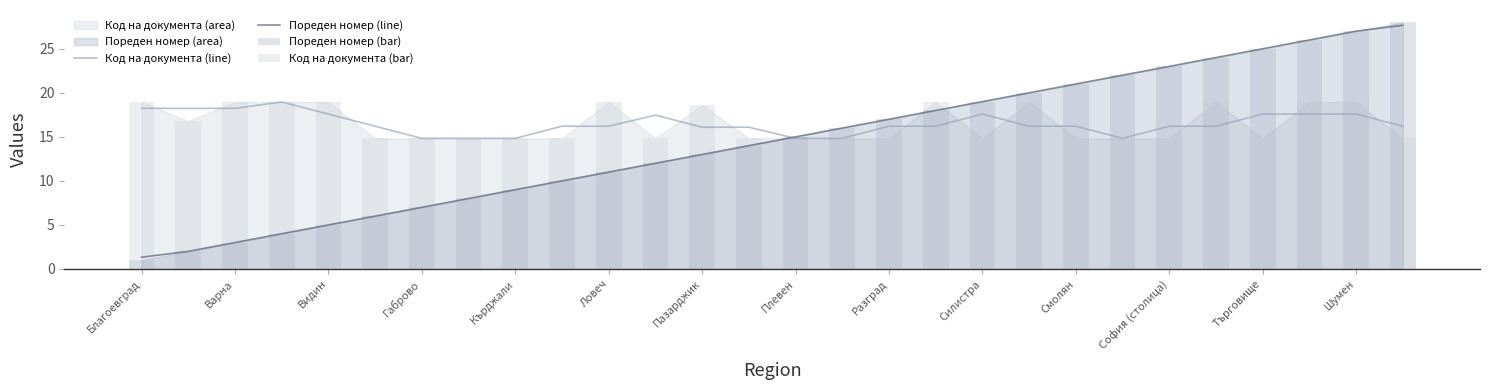

The value of Пореден номер (line) at Пазарджик is 13.0. True or false?

True